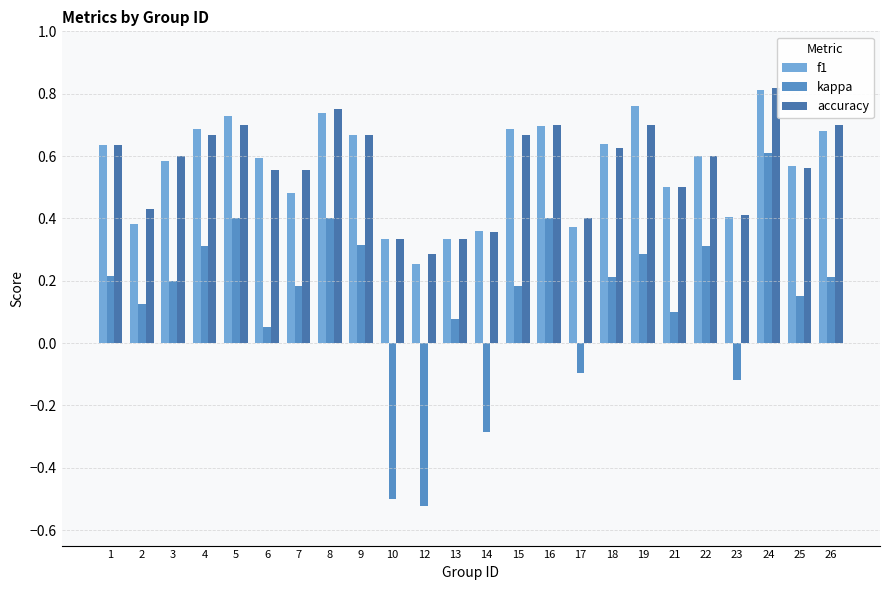

How many data points does each series have?

24